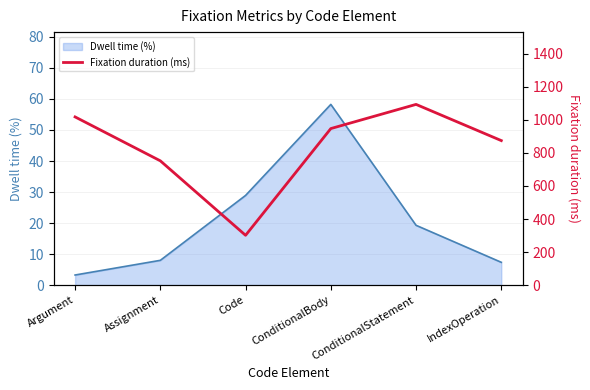

List the labels in order of value, largest first.

ConditionalStatement, Argument, ConditionalBody, IndexOperation, Assignment, Code